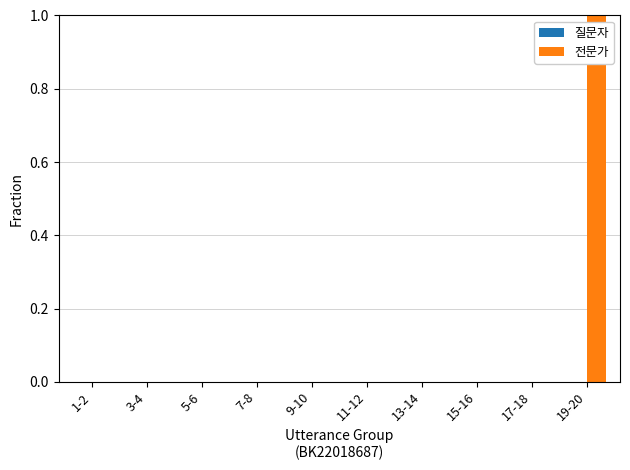

True or false: the data shows 0 at 15-16.

True